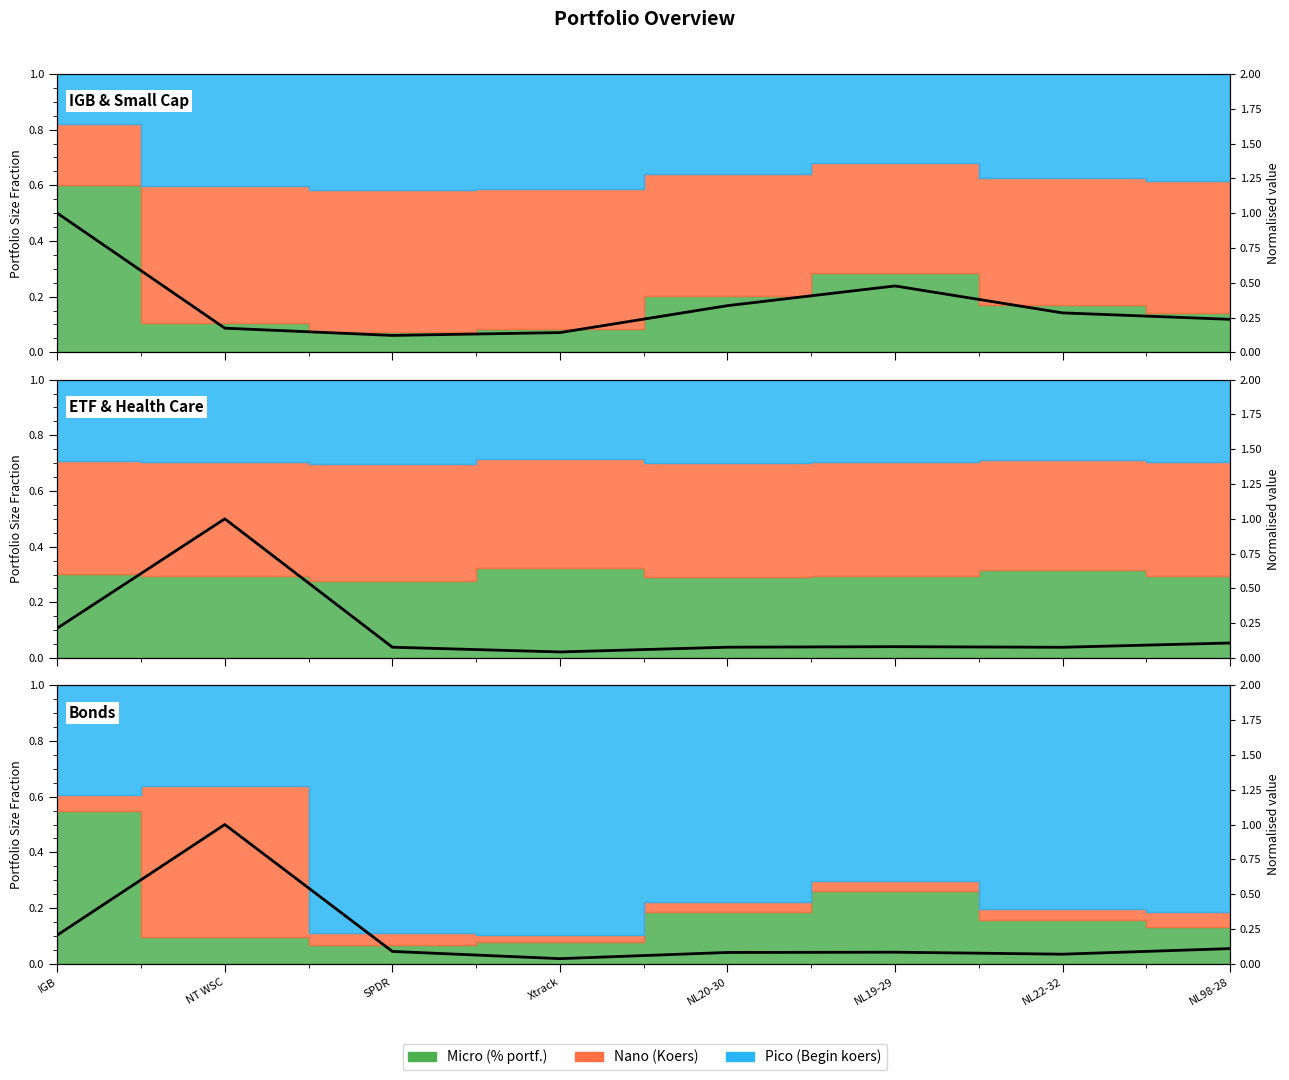

How many distinct data groups are displayed?

3